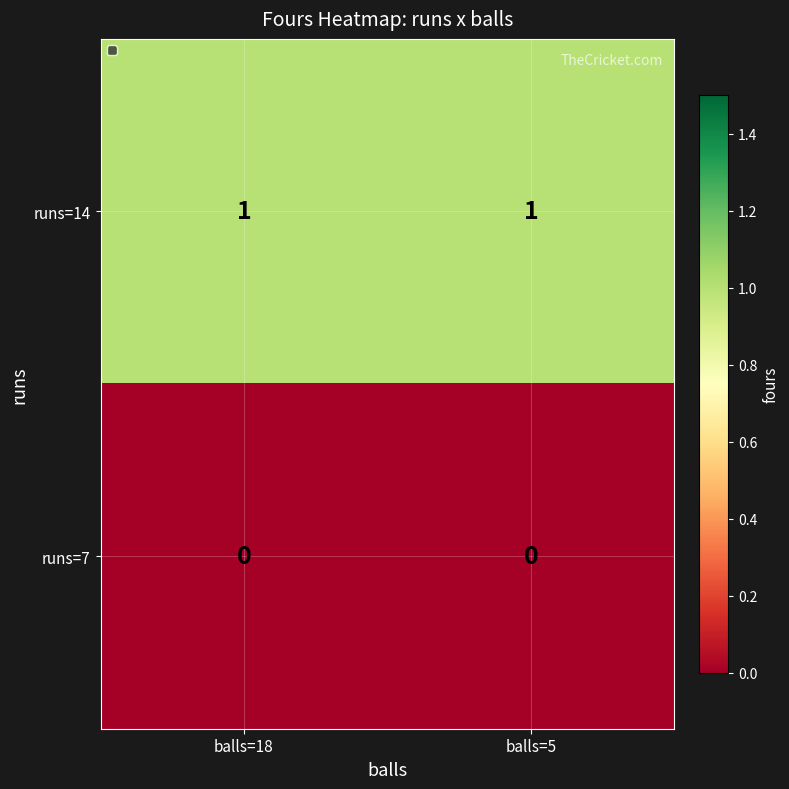

Is it true that runs=7 equals 0 at balls=18?

True